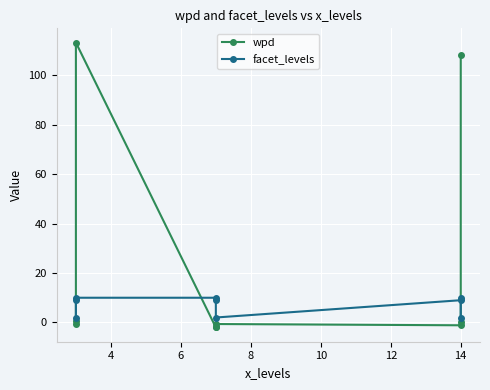

After their last crossing, which series has the higher values: facet_levels or wpd?

wpd